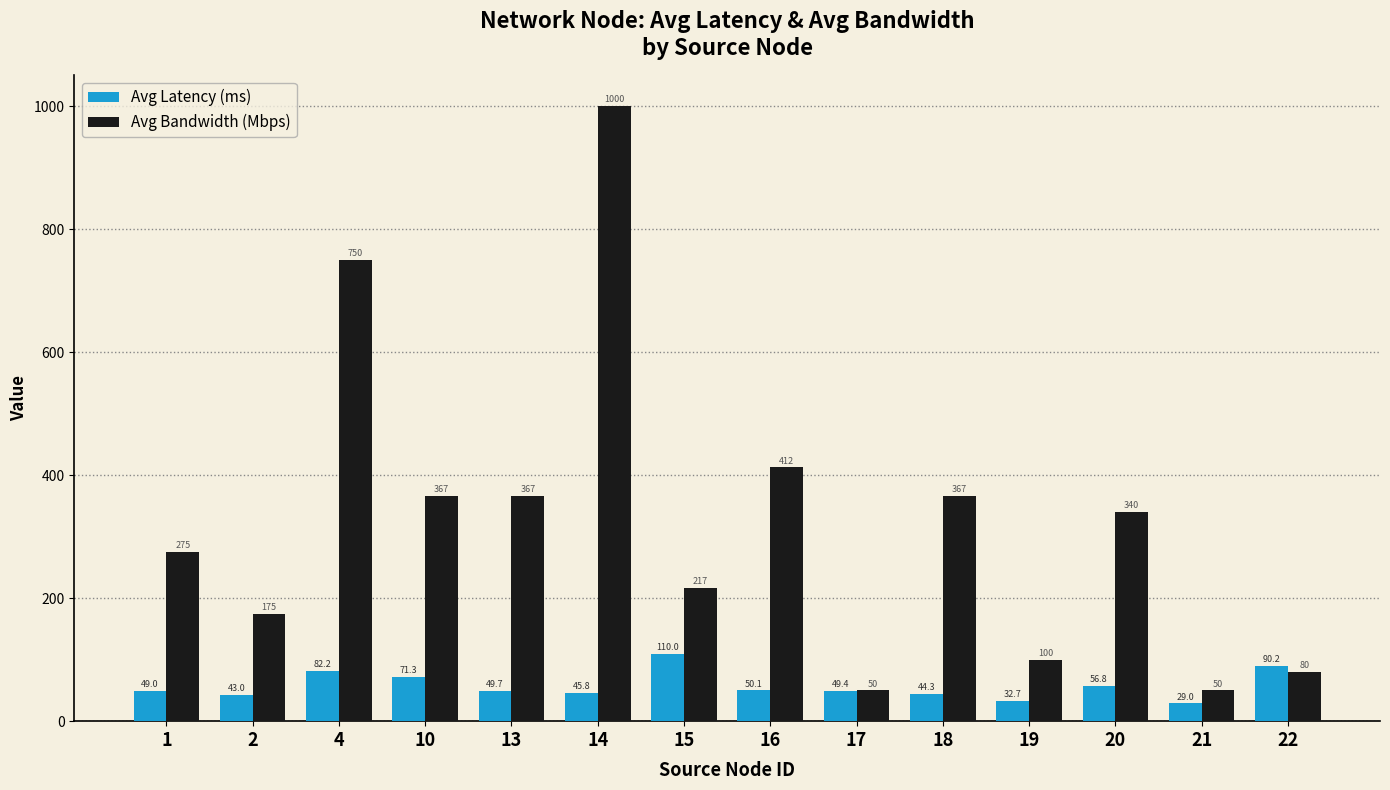

Reading left to right, list all the values displayed in this chart.

Avg Latency (ms): 49.0	43.0	82.2	71.3	49.7	45.8	110.0	50.1	49.4	44.3	32.7	56.8	29.0	90.2
Avg Bandwidth (Mbps): 275.0	175.0	750.0	366.7	366.7	1000.0	216.7	412.5	50.0	366.7	100.0	340.0	50.0	80.0